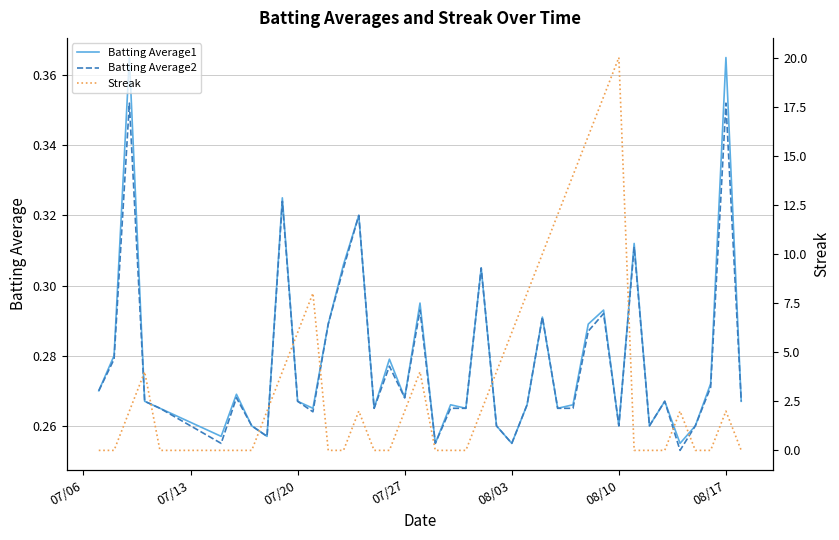

What is the minimum value for Batting Average2?

0.3